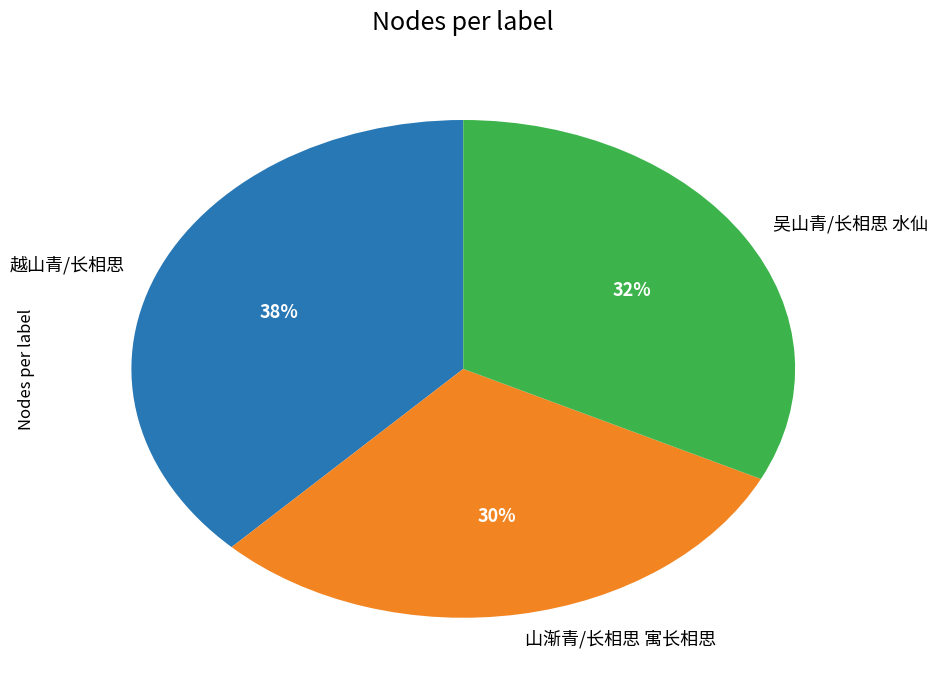

Between 山渐青/长相思 寓长相思 and 越山青/长相思, which is larger?

越山青/长相思